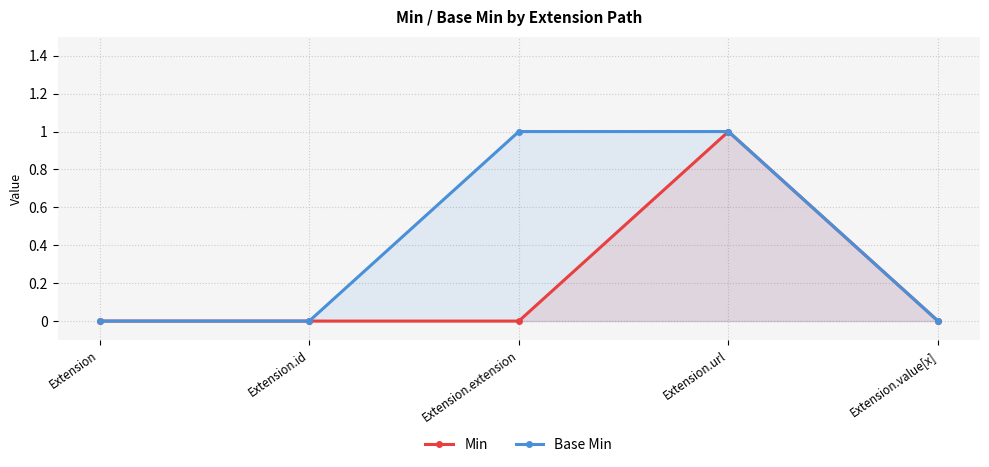

What is the difference between the maximum and minimum values in the Base Min series?

1